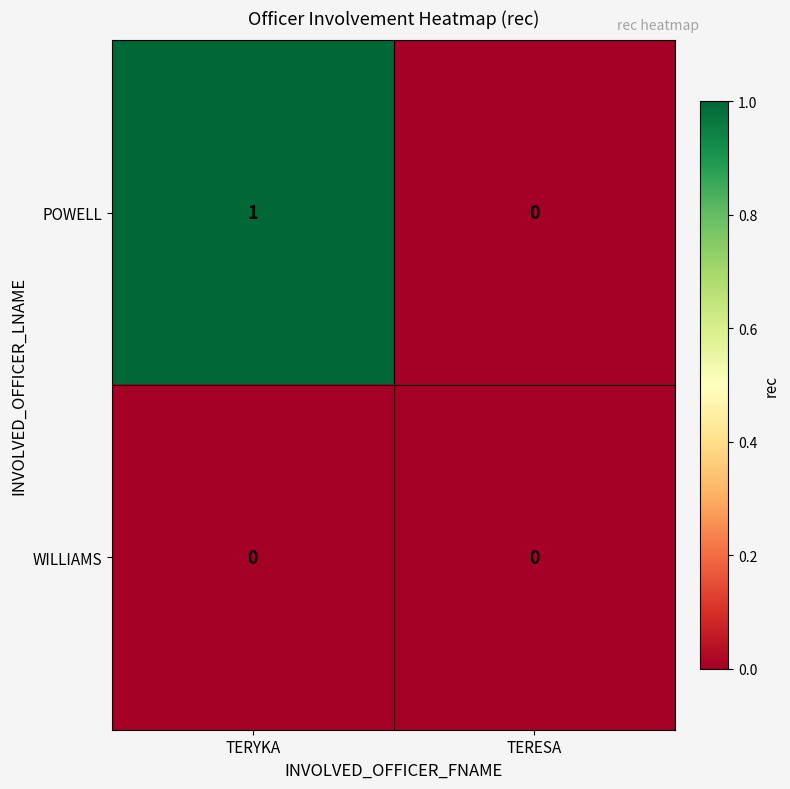

Which series changed the most between TERYKA and TERESA?

POWELL